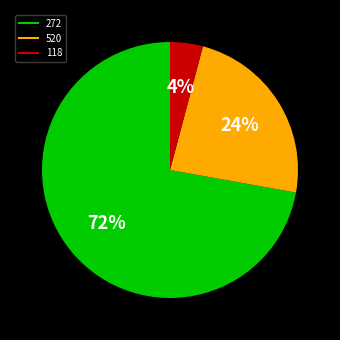

Rank the categories by value from lowest to highest.

118, 520, 272